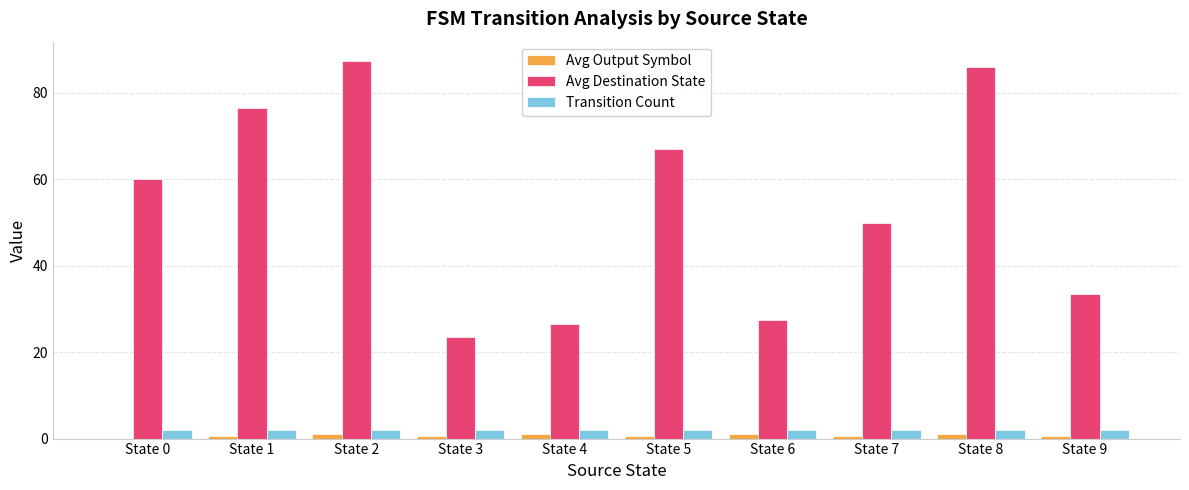

Is the value of Avg Output Symbol at State 5 greater than the value of Transition Count at State 8?

No